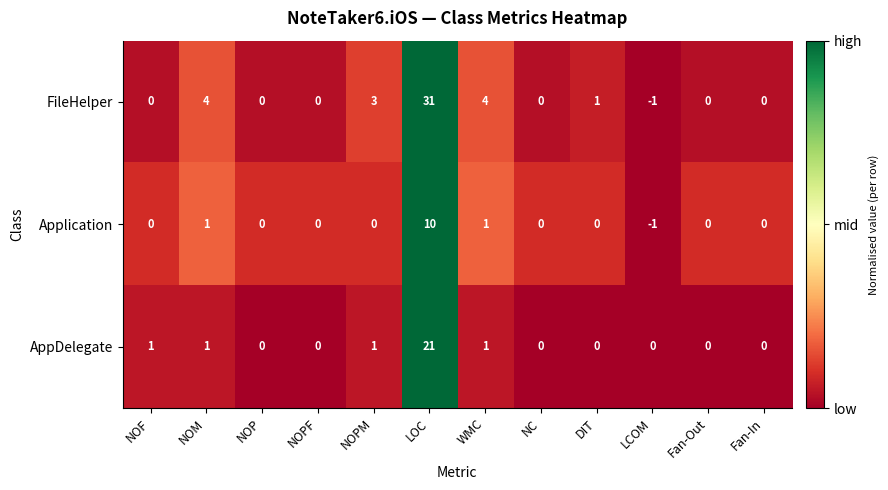

Rank the series by their average value, from lowest to highest.

Application, AppDelegate, FileHelper